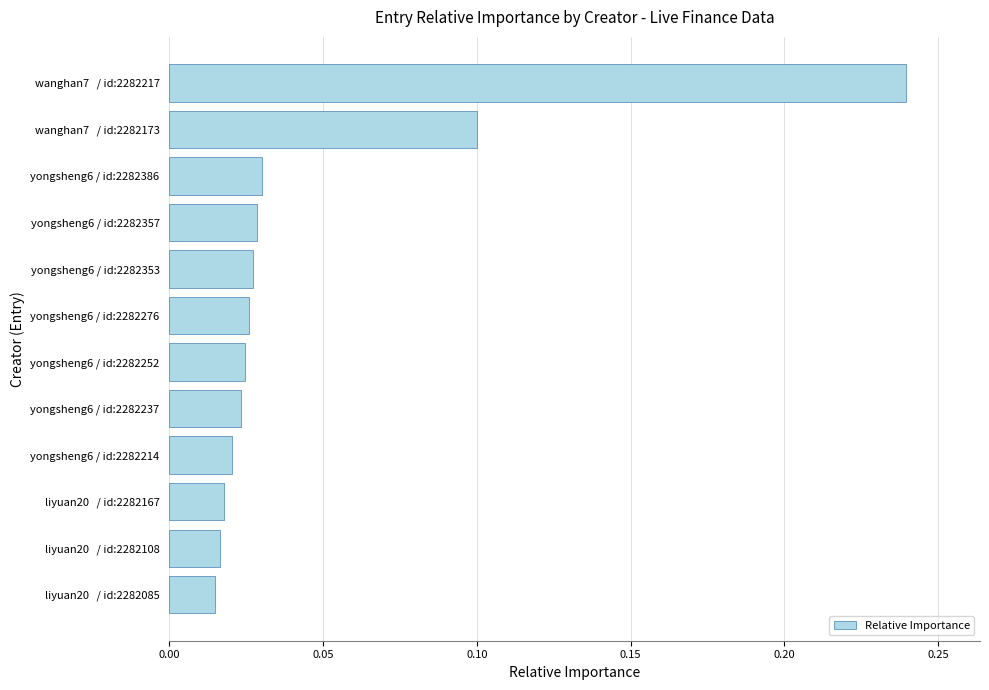

At which category does the chart reach its peak across all series?

wanghan7   / id:2282217